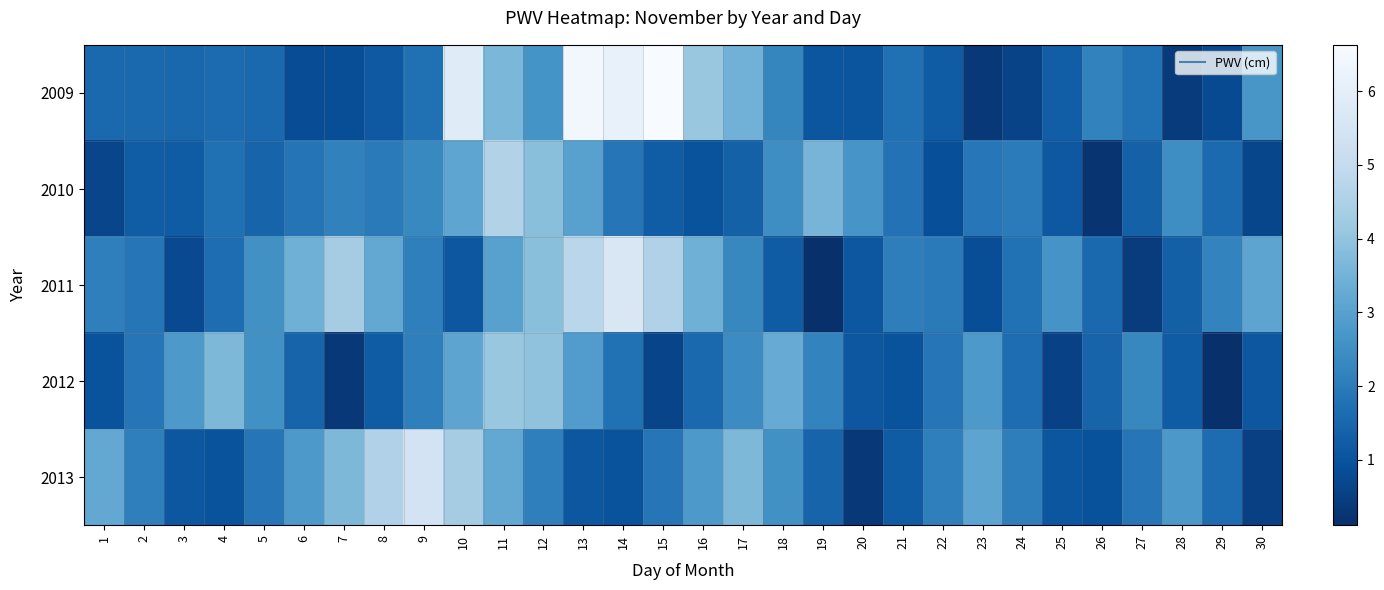

Which series has the largest range (max minus min)?

2009